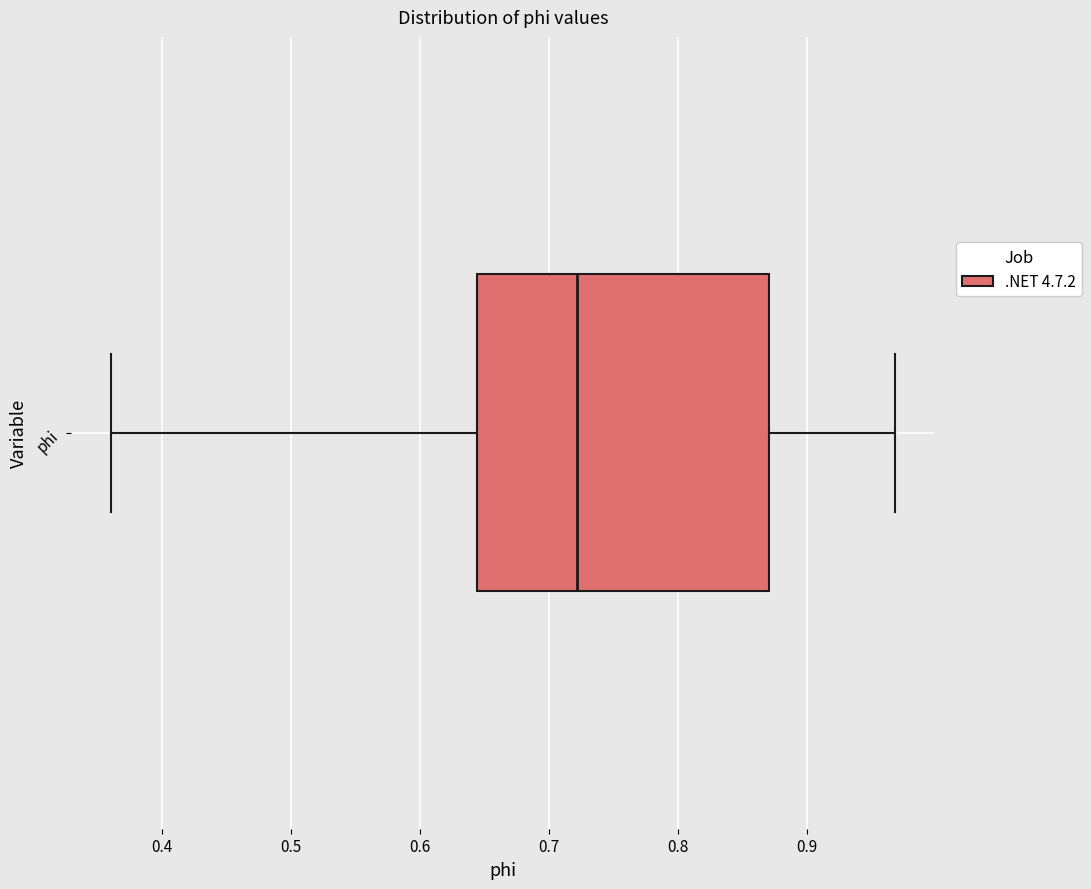

Read this box plot against the x-axis: the position of the median line, the range covered by the box, and the ends of both whiskers. The values are not printed on the chart, so give them approximately, as read against the axis.

median 0.72, box 0.64 to 0.87, whiskers 0.36 to 0.97